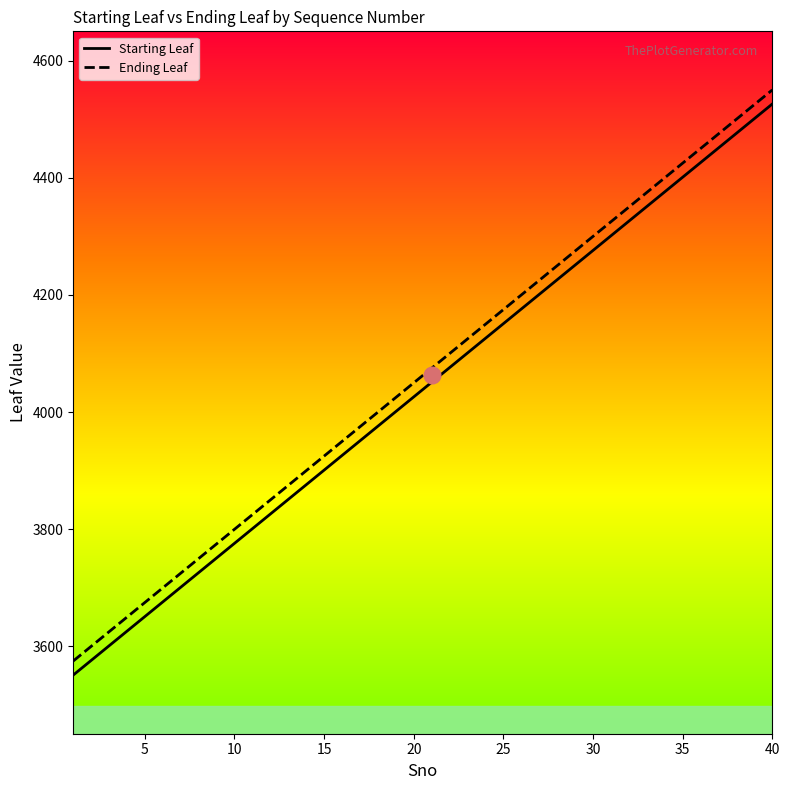

What is the difference between the maximum and minimum values in the Starting Leaf series?

975